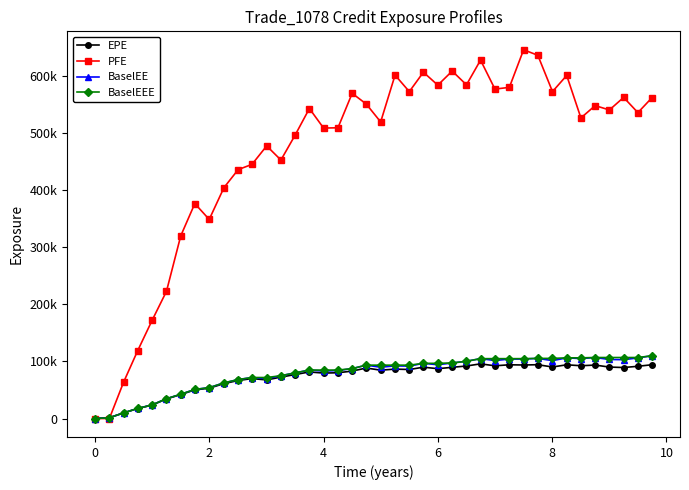

List the series in order of their peak value, lowest first.

EPE, BaselEE, BaselEEE, PFE